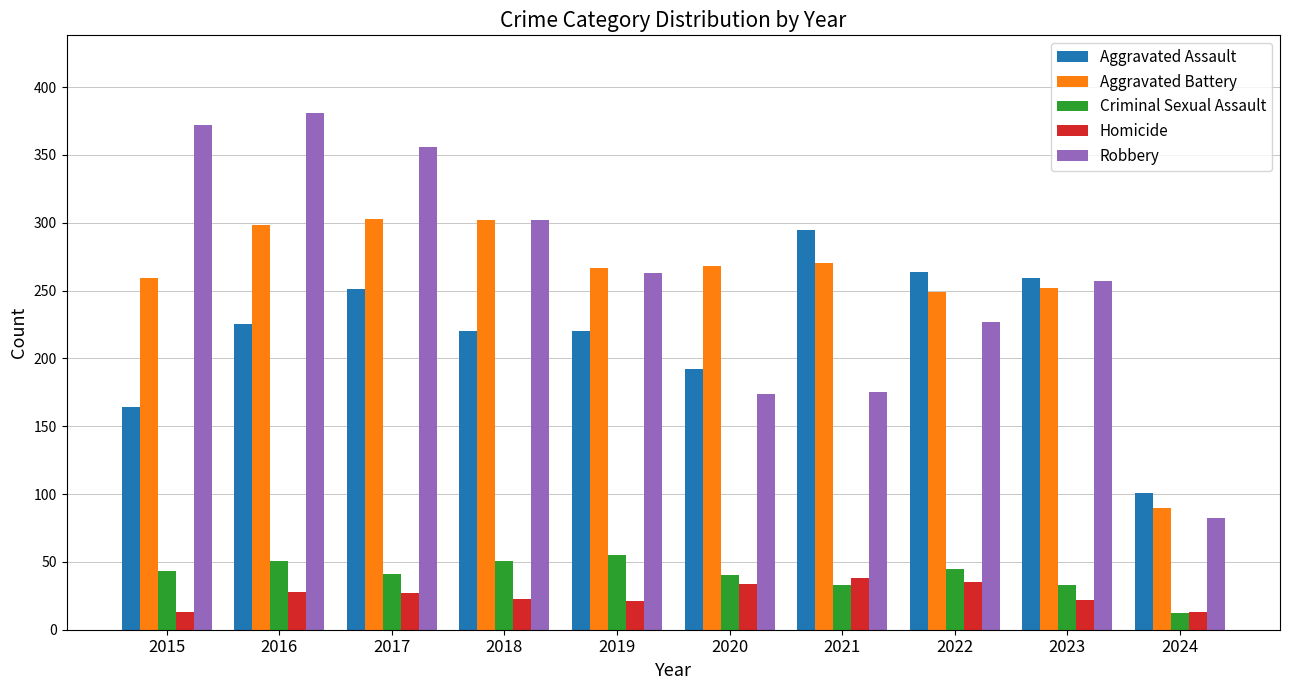

List the series in order of their peak value, lowest first.

Homicide, Criminal Sexual Assault, Aggravated Assault, Aggravated Battery, Robbery